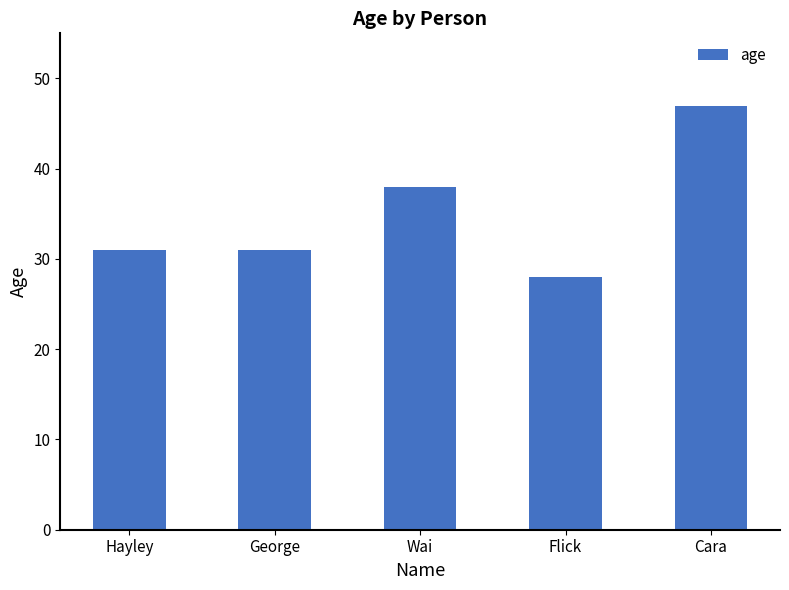

What value does the data have at George, to the nearest 10?

30